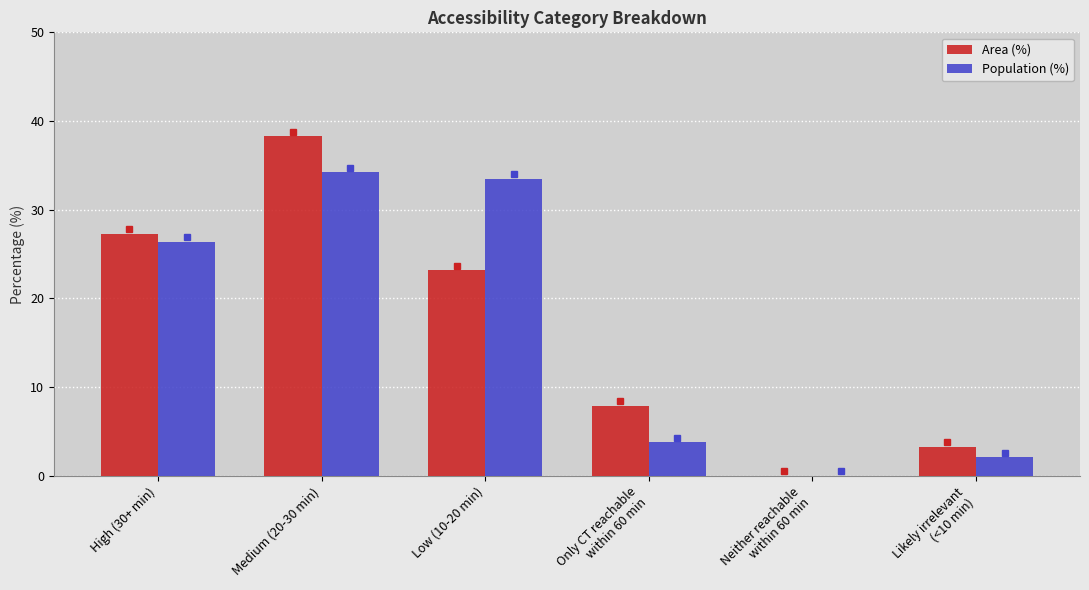

At which category is the sum across all series the highest?

Medium (20-30 min)